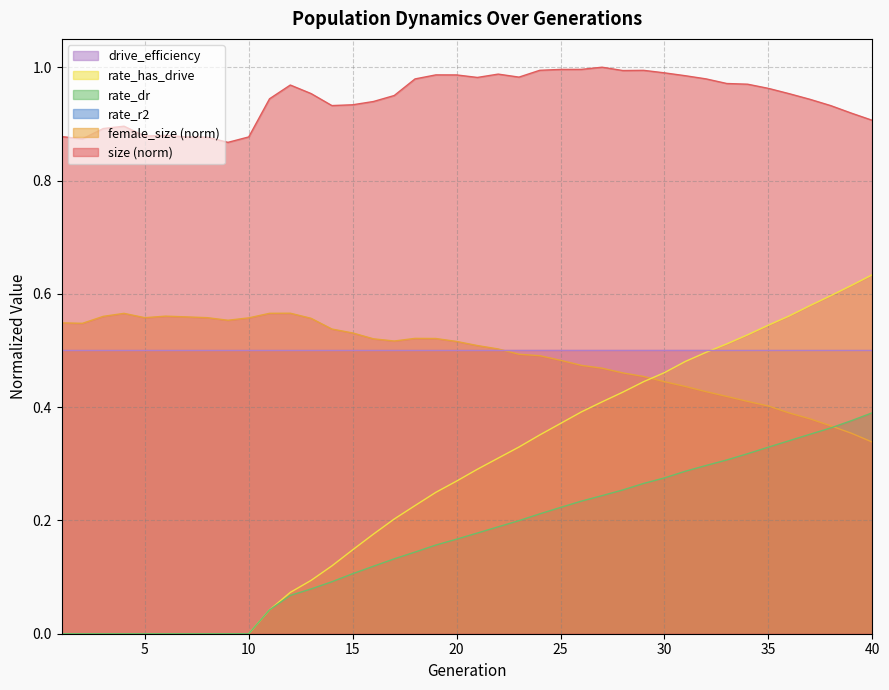

Read the rate_dr value at 32.

0.3